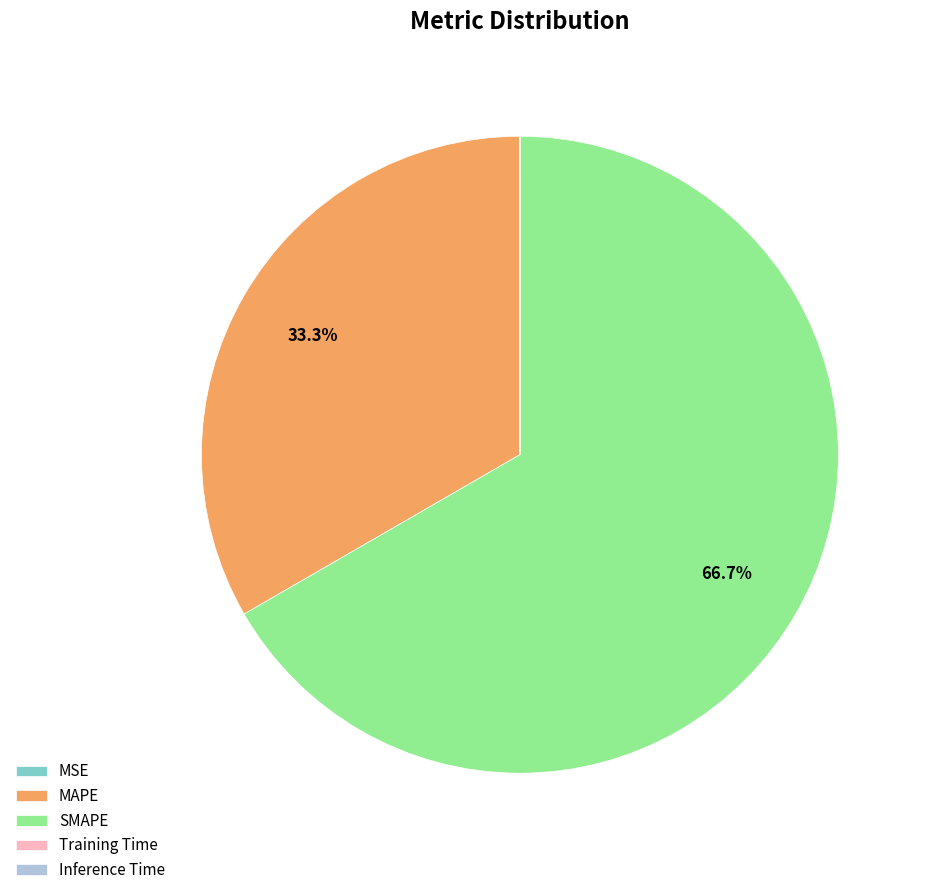

Which category accounts for the majority?

SMAPE